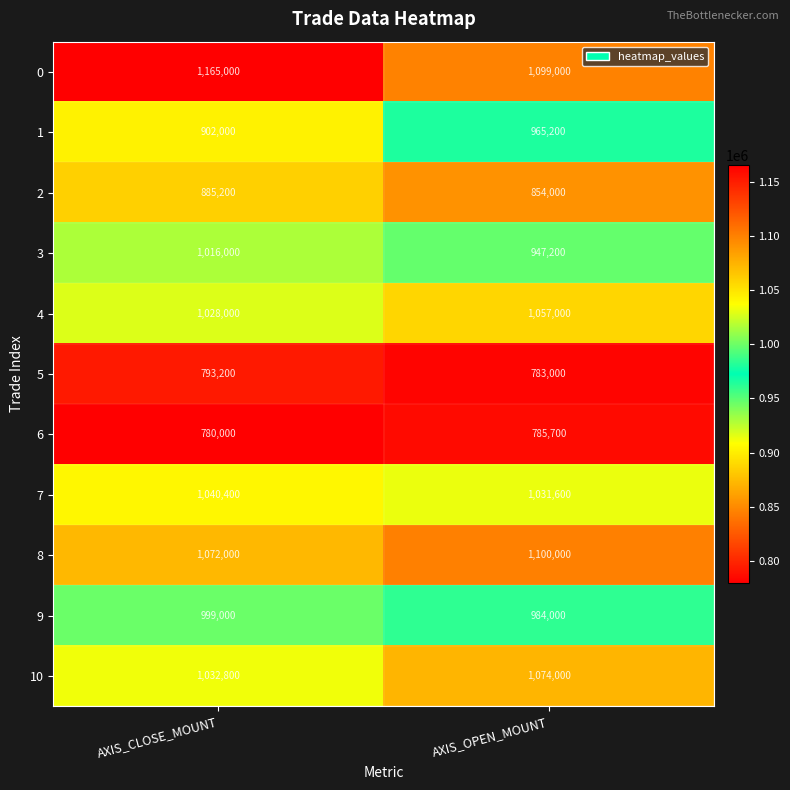

Which label corresponds to the largest value in the chart?

AXIS_CLOSE_MOUNT